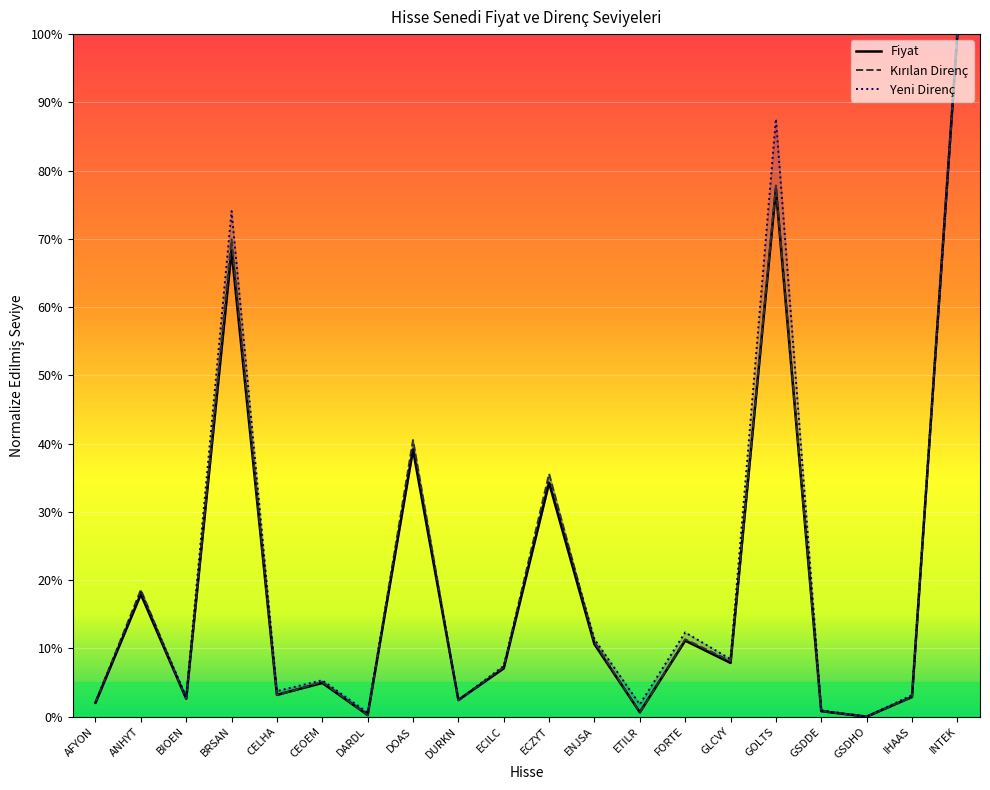

True or false: Kirilan_Direnc has a value of 10.1 at ECILC.

False